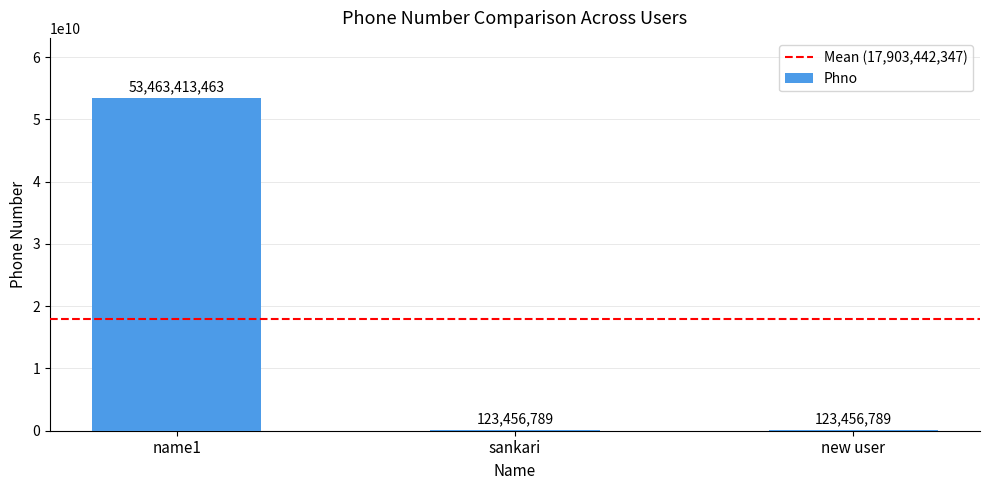

Reading right to left, what are all the values shown in this chart?

123456789	123456789	53463413463